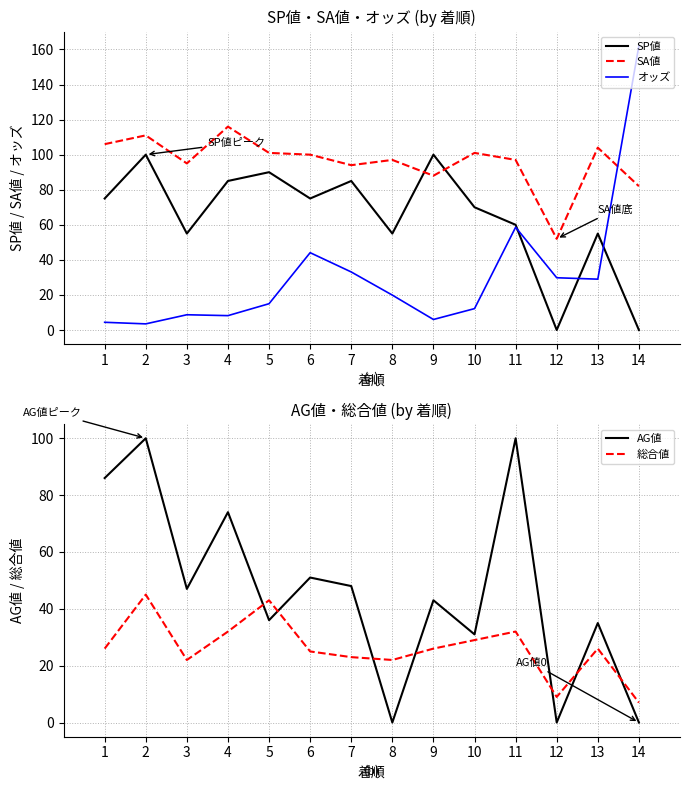

Which series has the largest total across all categories?

SA値